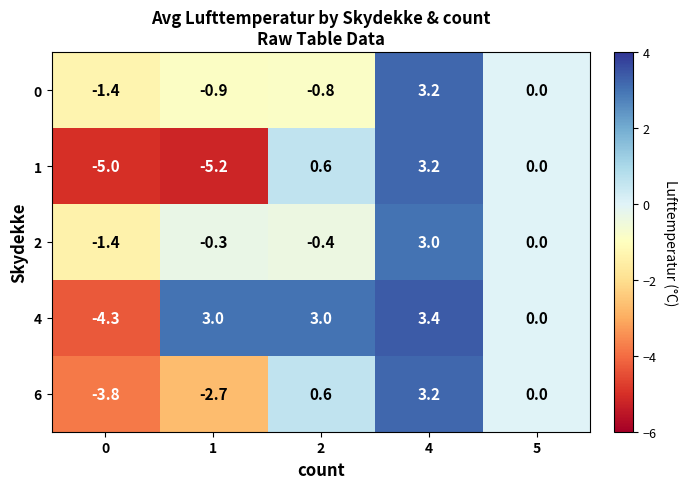

Is it true that 6 equals -1.2 at 1?

False